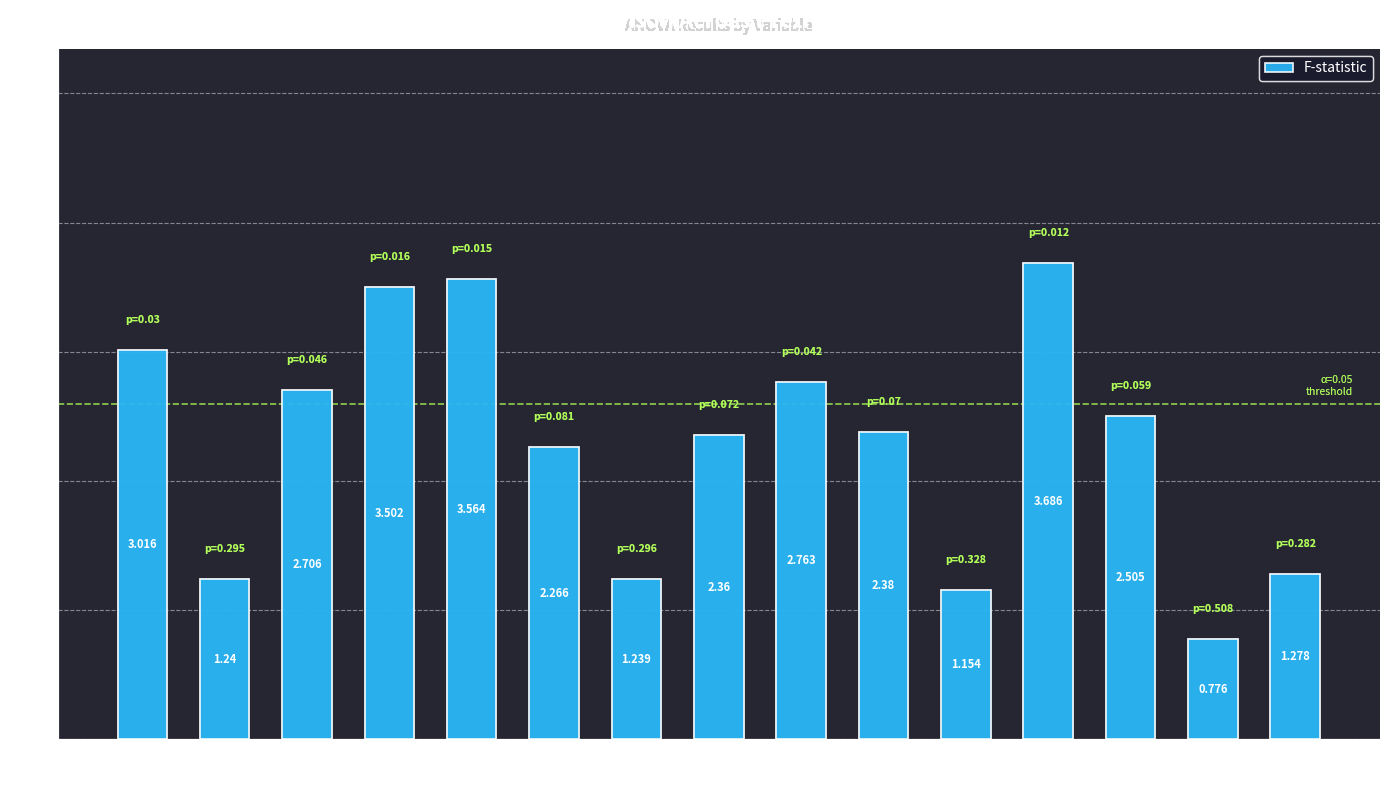

What is the ratio of the value at pts_4 to the value at pos_3?

1.5